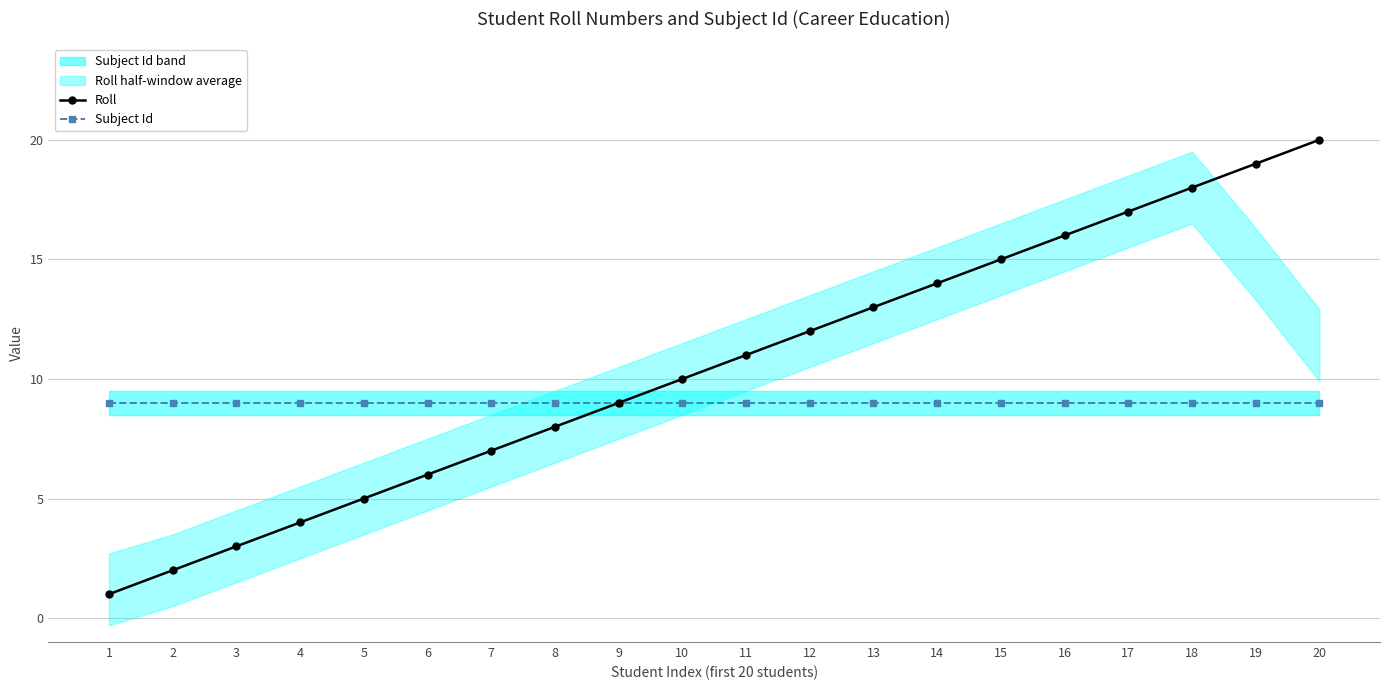

At 4, list the series in order from largest to smallest.

Subject Id, Roll